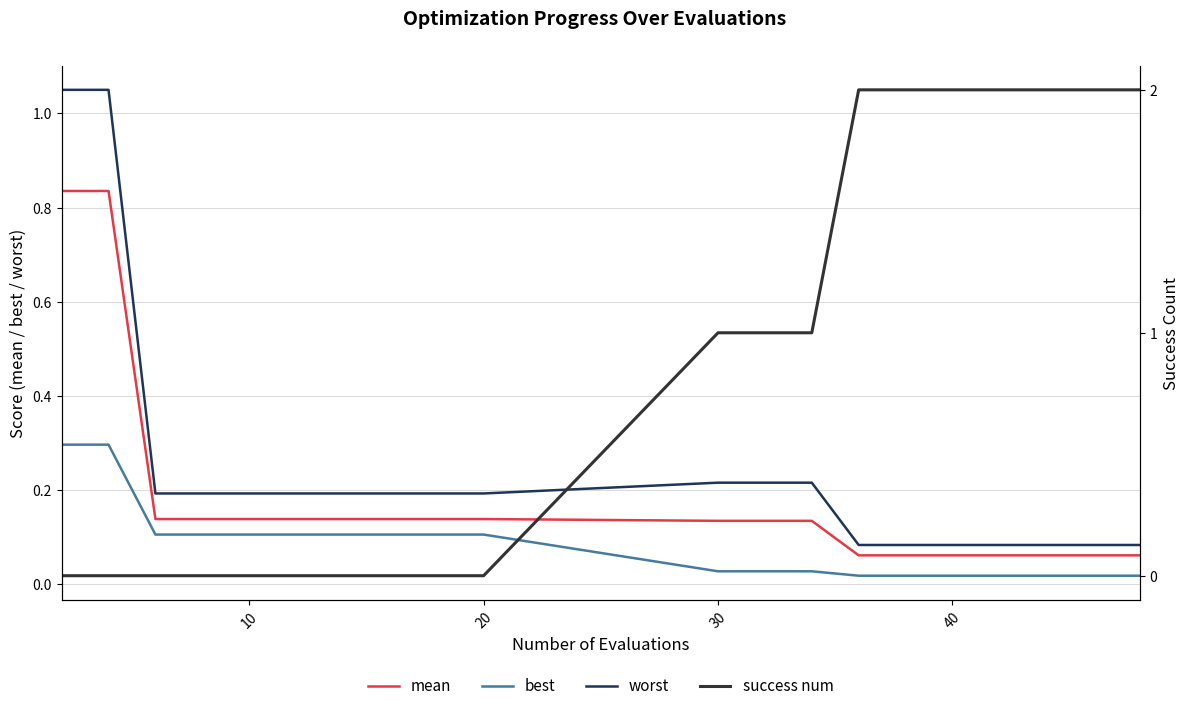

True or false: mean and best cross at least once.

False